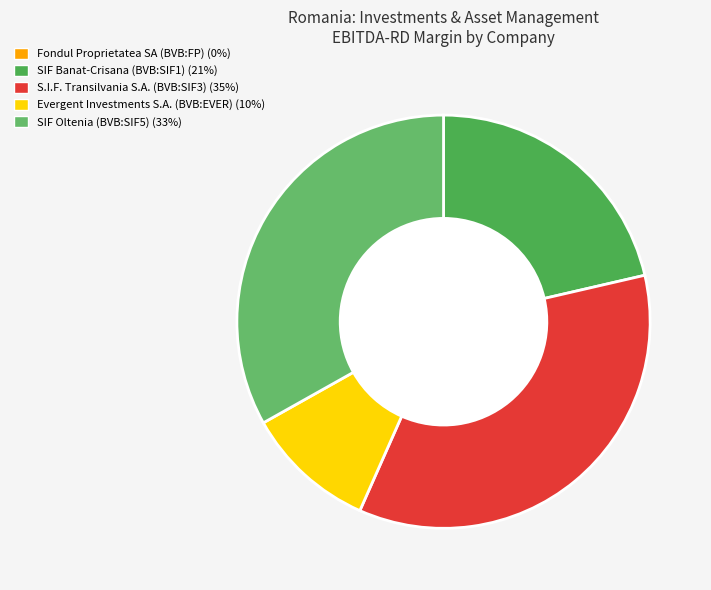

Rank the categories by value from lowest to highest.

Fondul Proprietatea SA (BVB:FP), Evergent Investments S.A. (BVB:EVER), SIF Banat-Crisana (BVB:SIF1), SIF Oltenia (BVB:SIF5), S.I.F. Transilvania S.A. (BVB:SIF3)